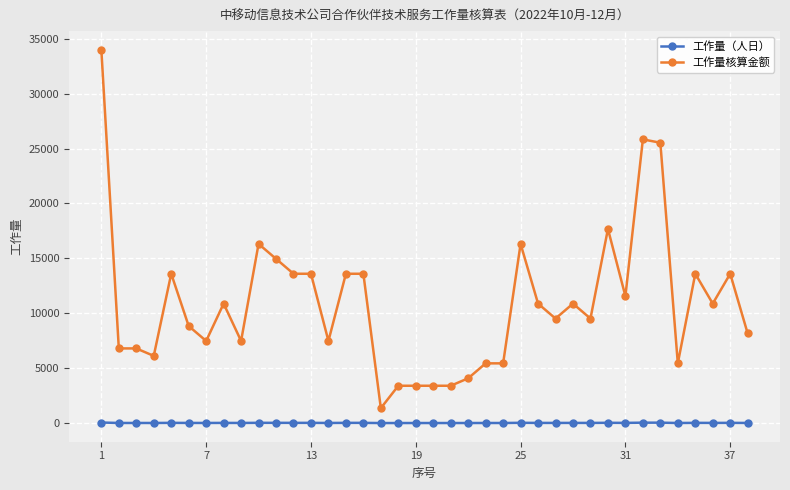

What is the maximum value for 工作量核算金额?

34000.0